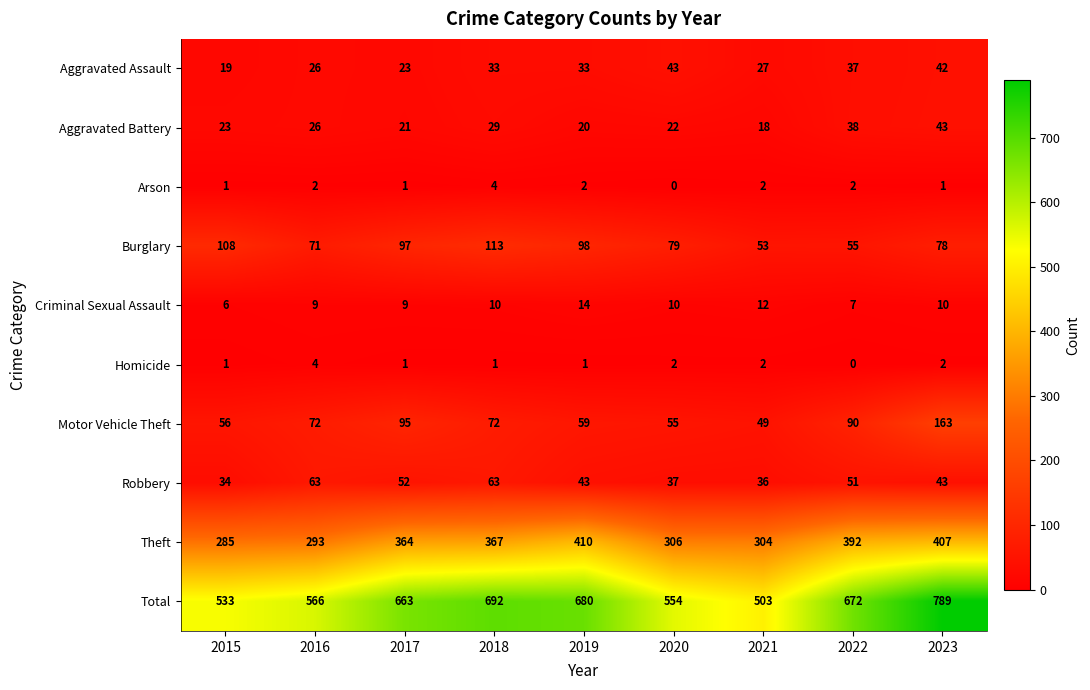

What is the average value of the Criminal Sexual Assault series?

10